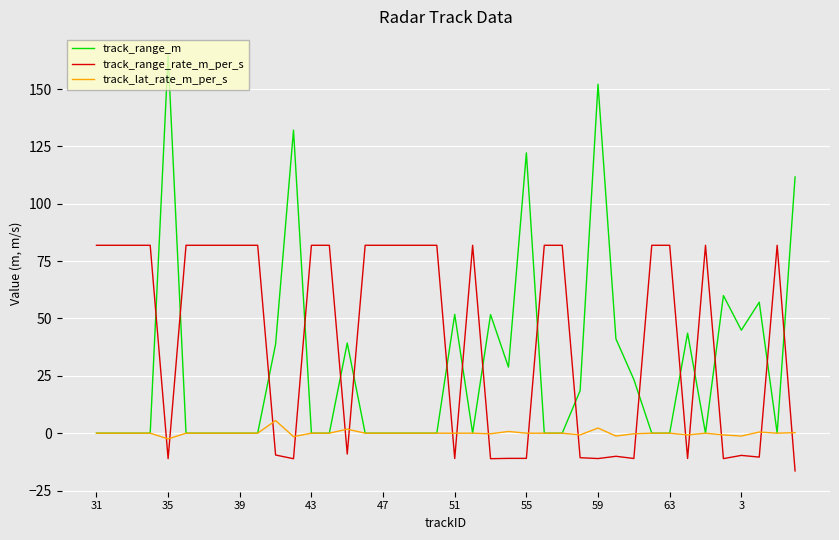

How many intersections are there between track_range_m and track_range_rate_m_per_s?

17